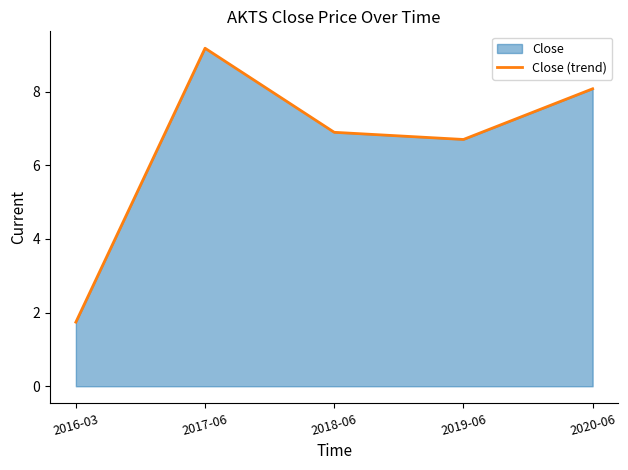

What is the smallest value displayed?

1.7